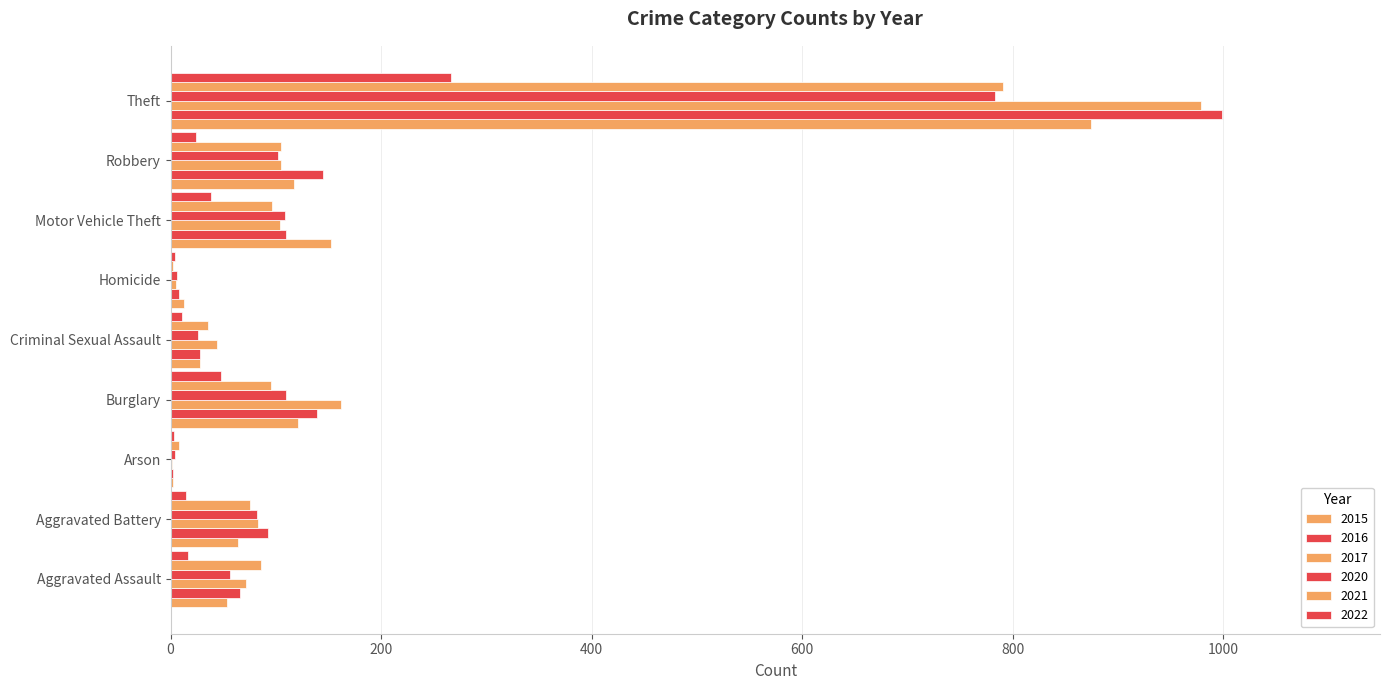

How many distinct data groups are displayed?

6